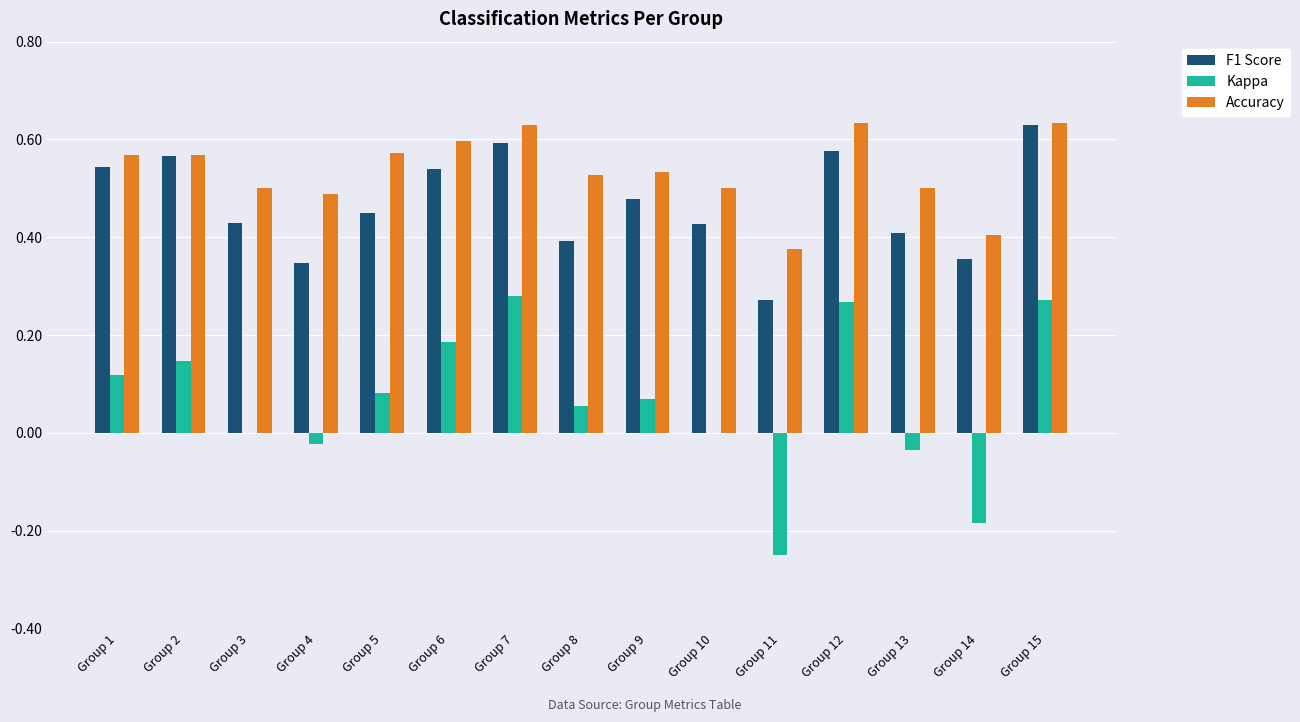

What is the sum of the F1 Score values at Group 5 and Group 10?

0.9